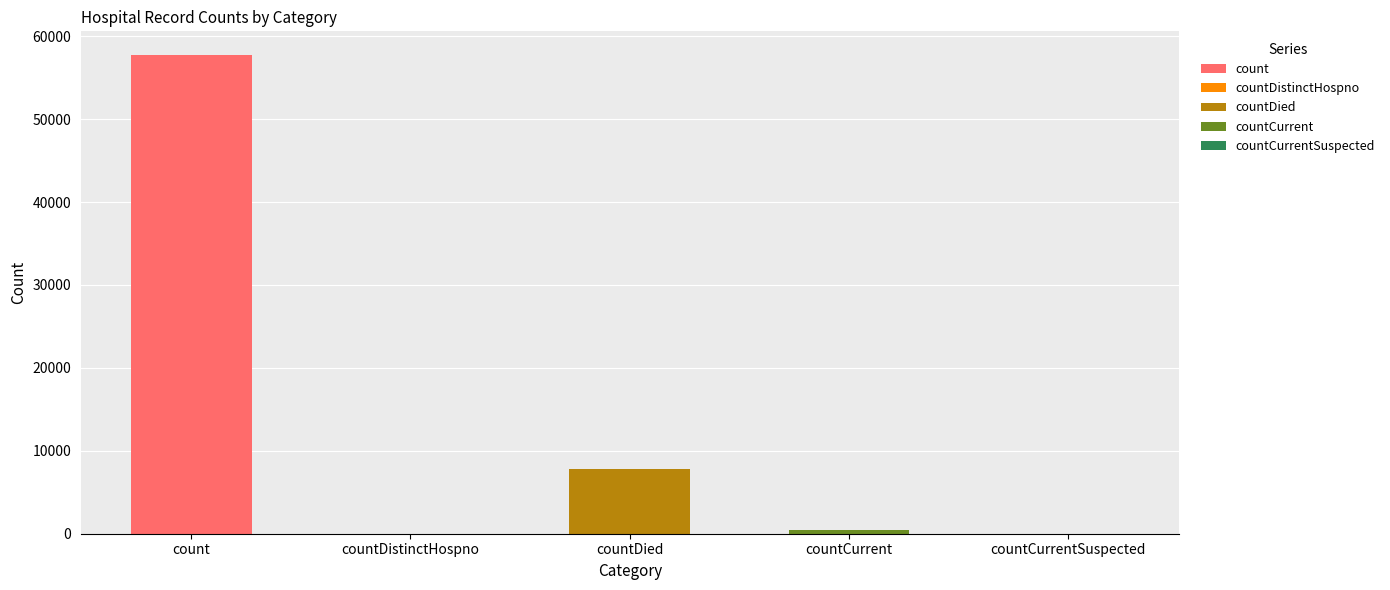

Rank the categories by value from highest to lowest.

count, countDied, countCurrent, countDistinctHospno, countCurrentSuspected